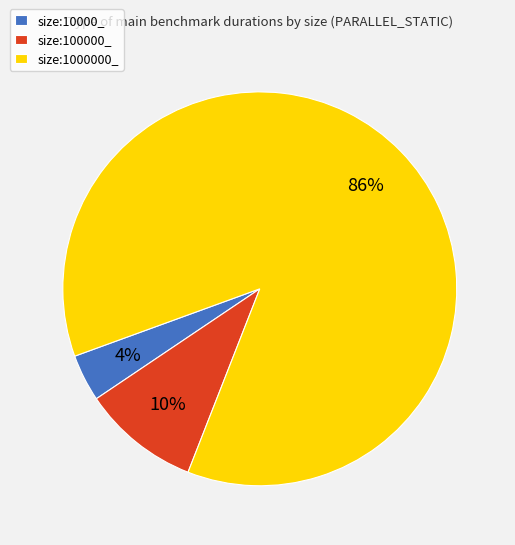

How many segments does this pie chart have?

3